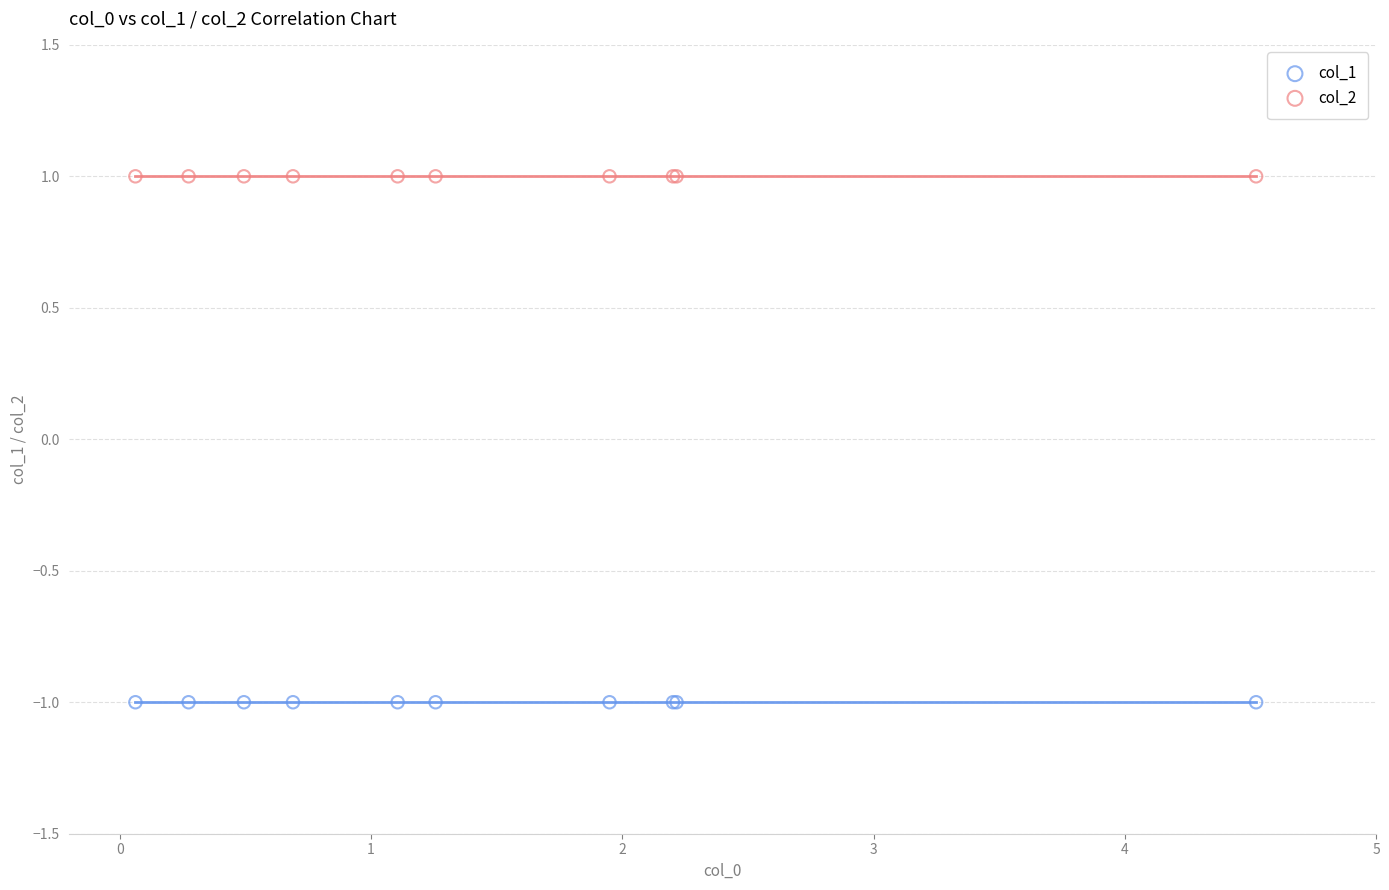

Which series contains the lowest Y value?

col_1